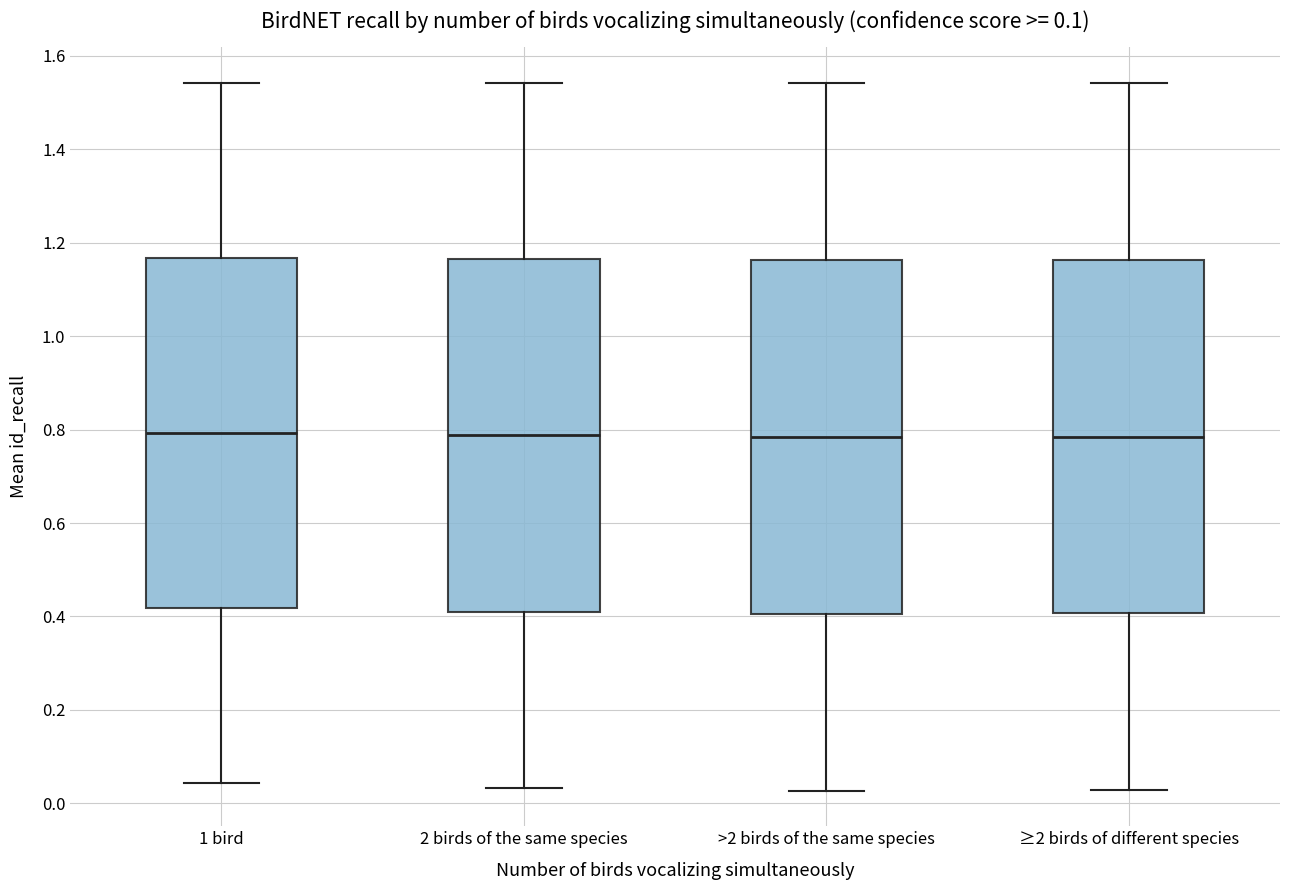

Where does the median line of the box for 1 bird sit on the y-axis? The values are not printed on the chart, so give them approximately, as read against the axis.

0.80